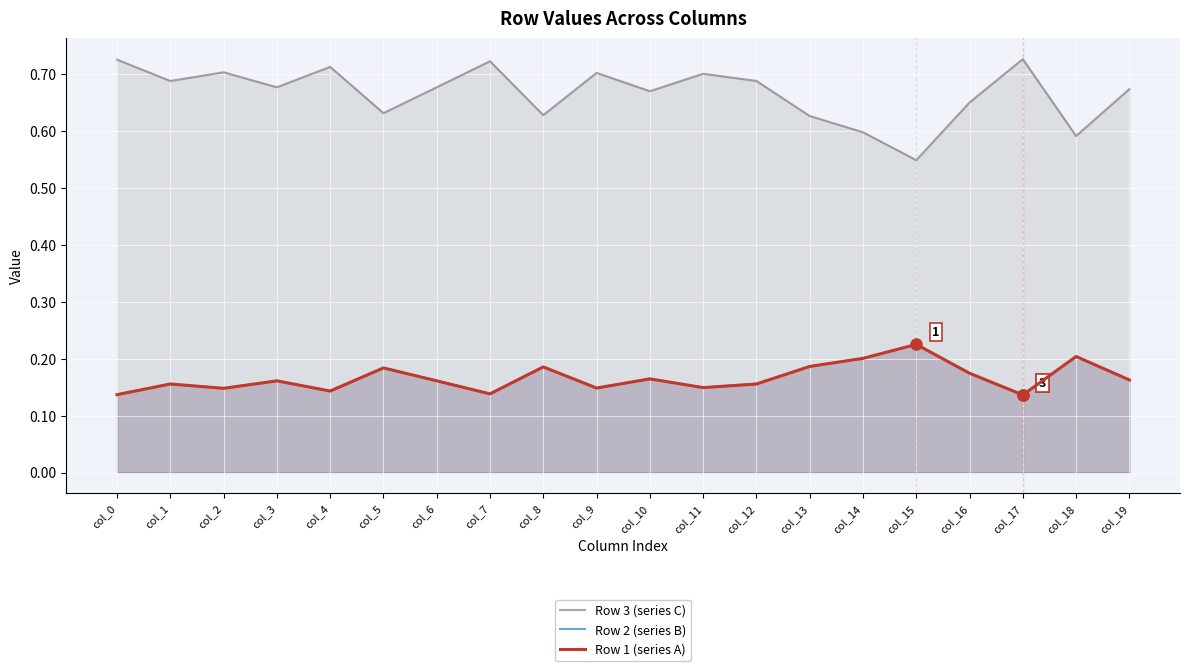

What is the minimum value for Row 1 (series A)?

0.1